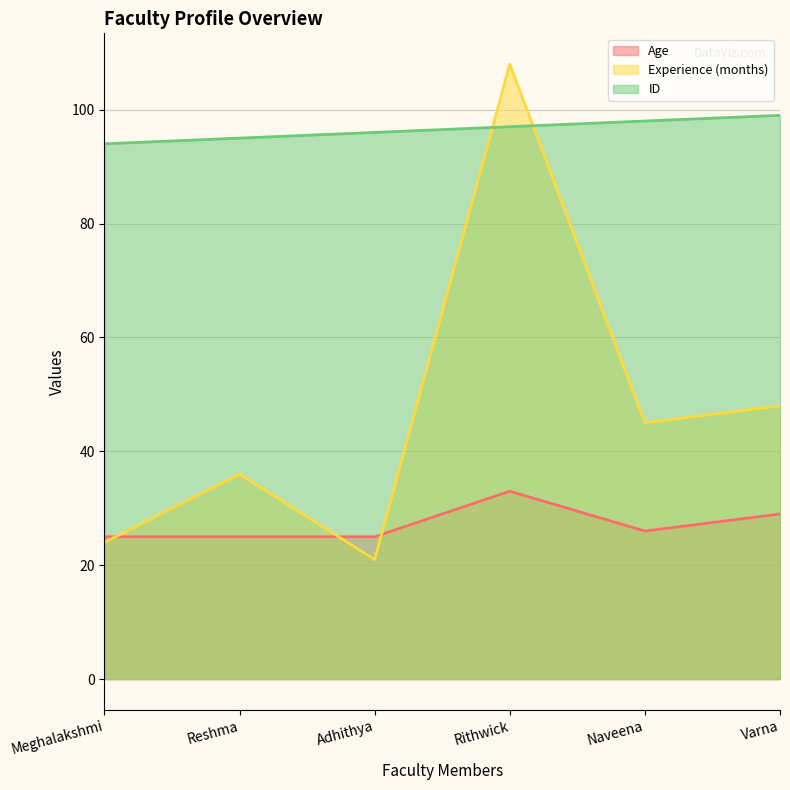

The ID series shows 162 at Rithwick. True or false?

False